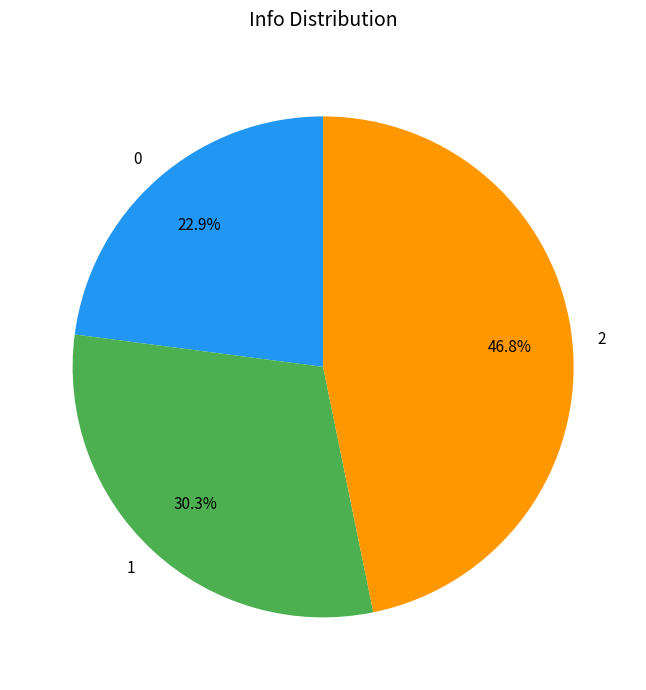

What is the ratio of the value at 1 to the value at 0?

1.3